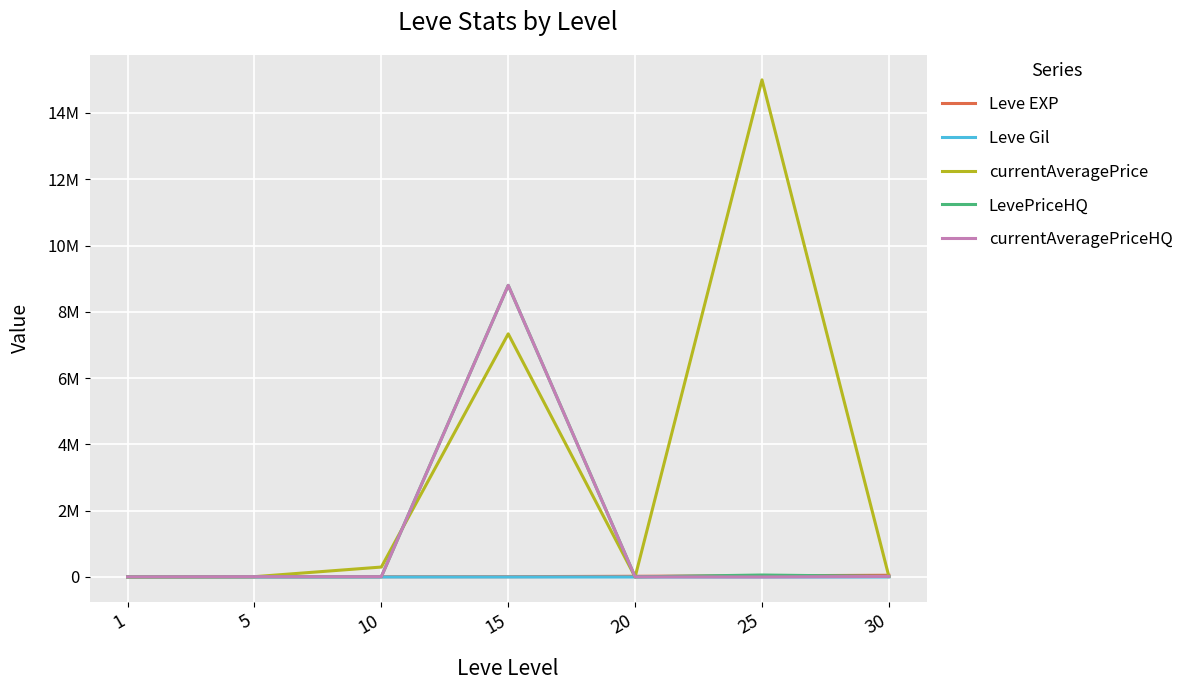

Is it true that currentAveragePrice equals 2724 at 5?

False